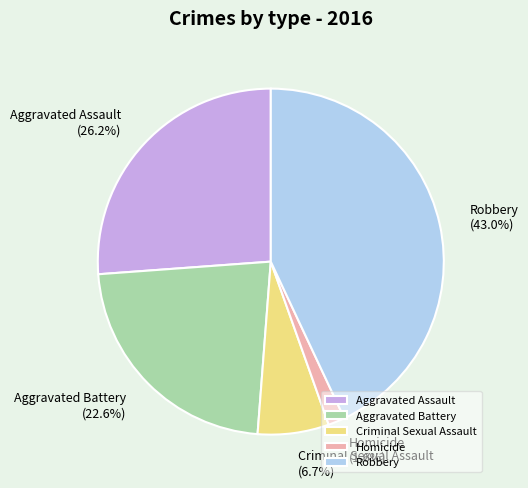

Which has a higher value, Criminal Sexual Assault or Robbery?

Robbery